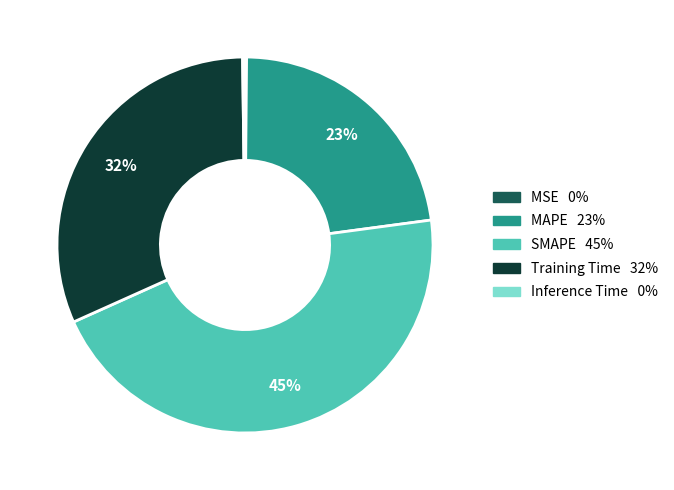

Which slice is the largest?

SMAPE